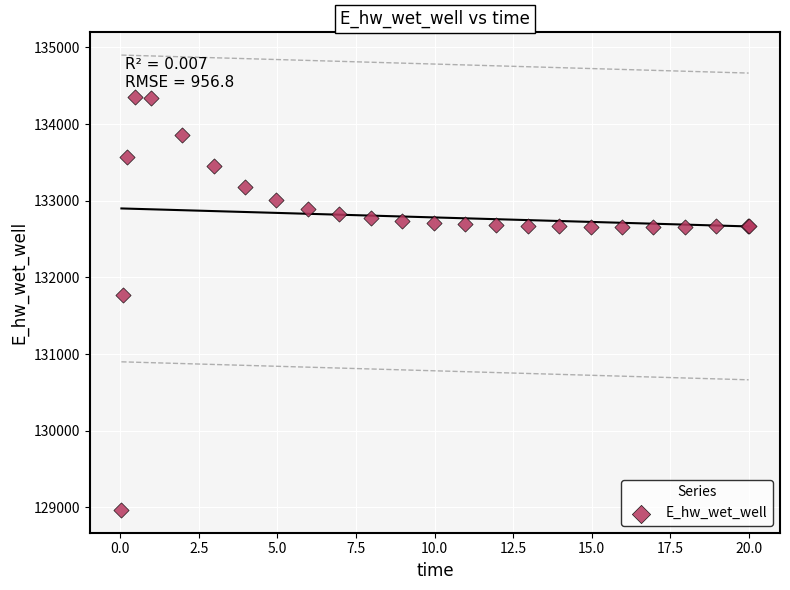

What Y value in the scatter plot is closest to 131658?

131774.6